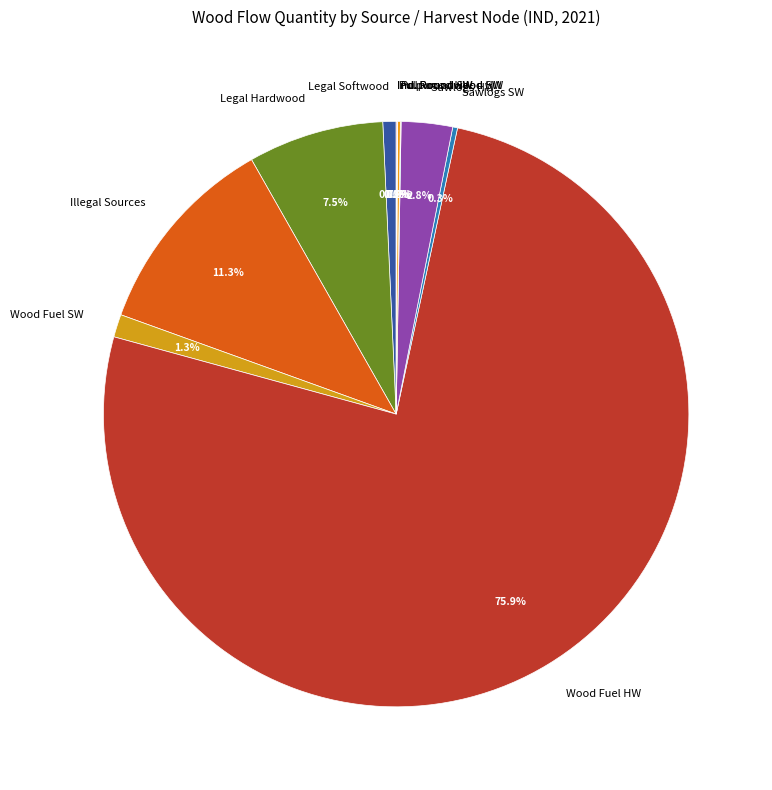

Between Sawlogs HW and Wood Fuel SW, which is larger?

Sawlogs HW